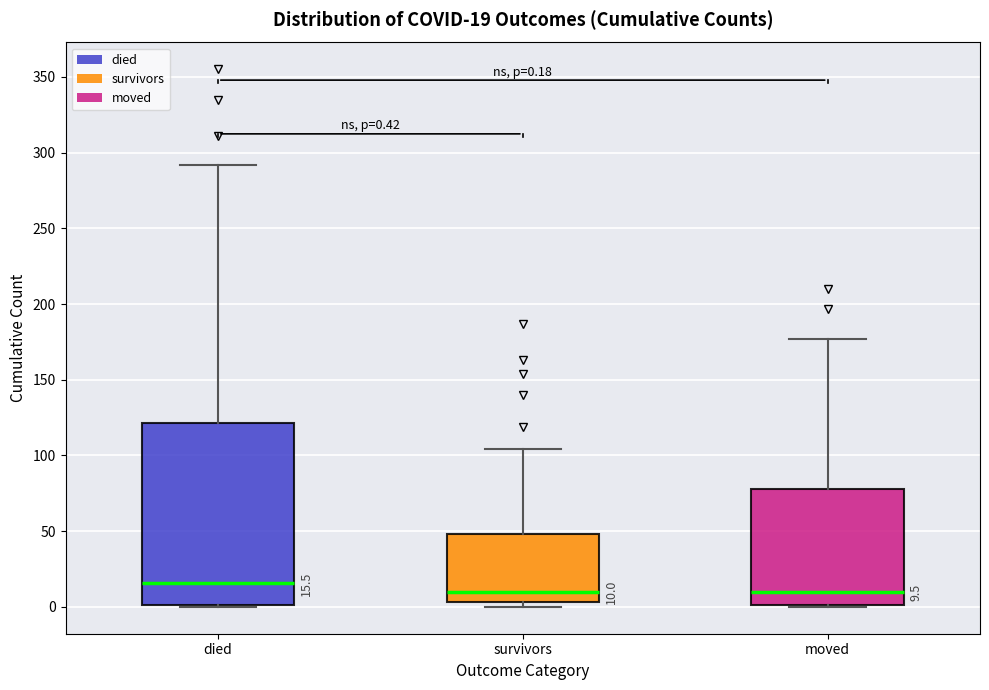

Comparing the boxes themselves (not the whiskers), which one is the tallest?

died